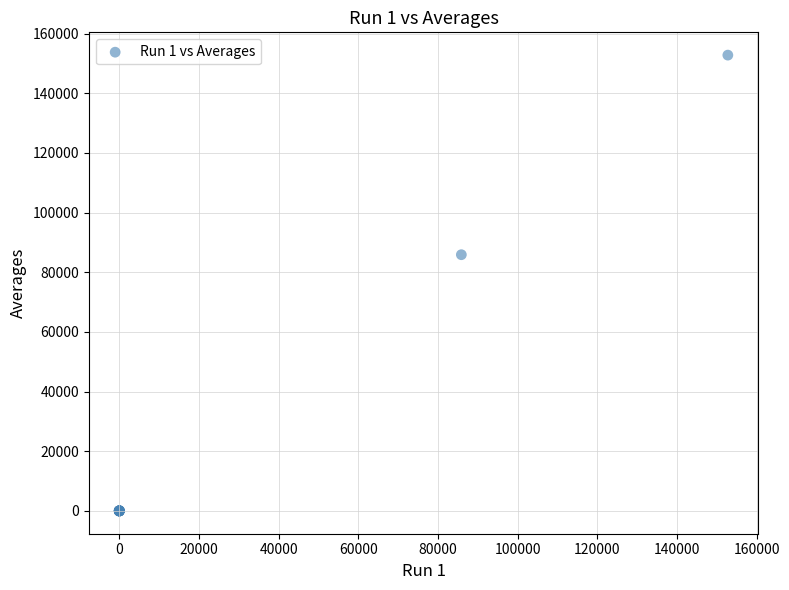

What Y value in the scatter plot is closest to 76387?

85880.3